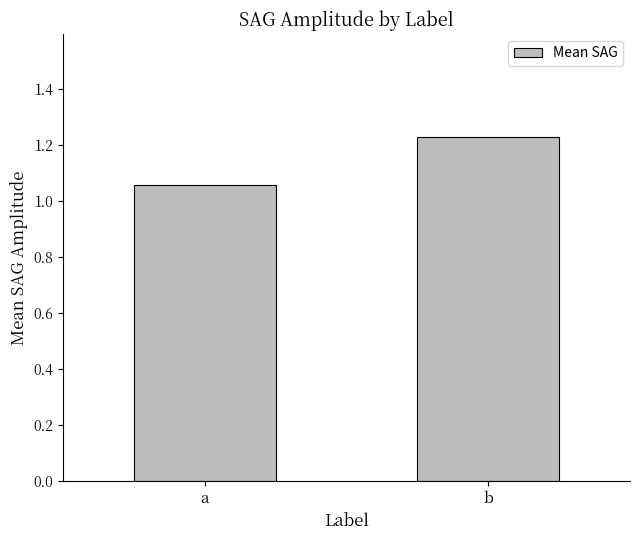

What is the ratio of the value at a to the value at b?

0.9